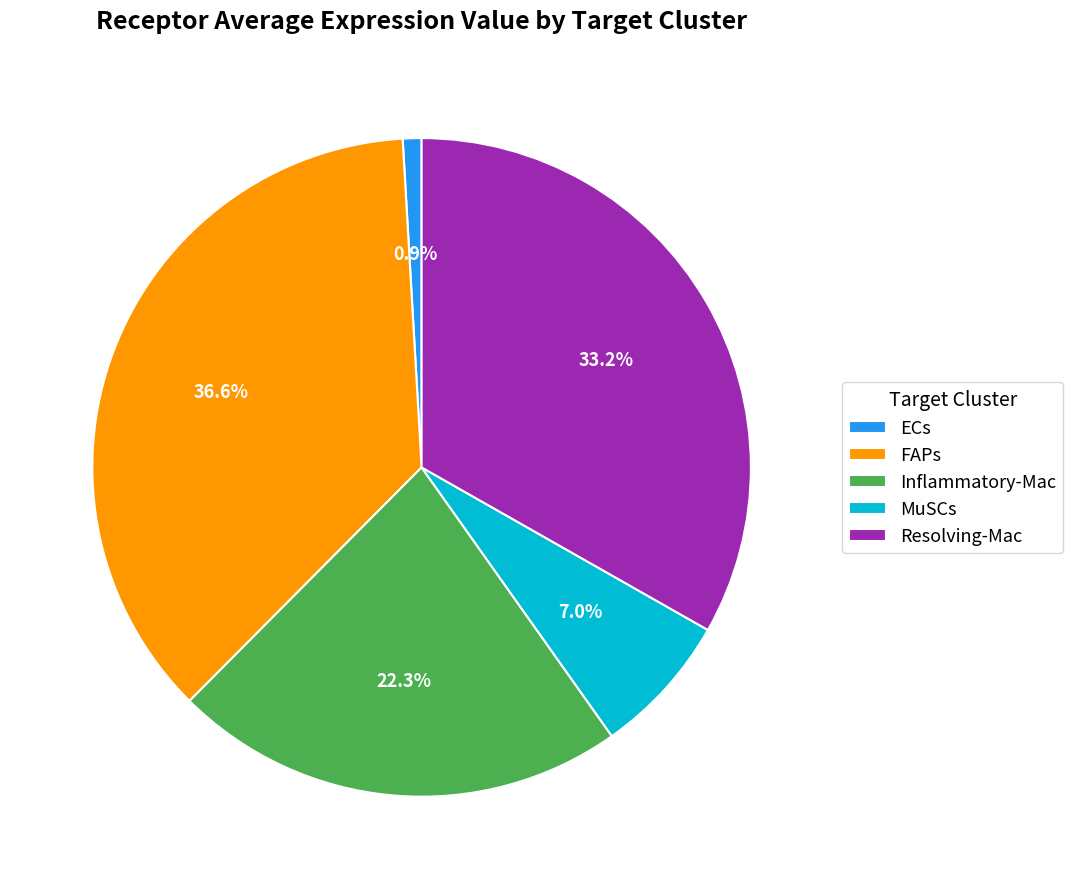

How much of the chart is everything except Inflammatory-Mac?

77.7%